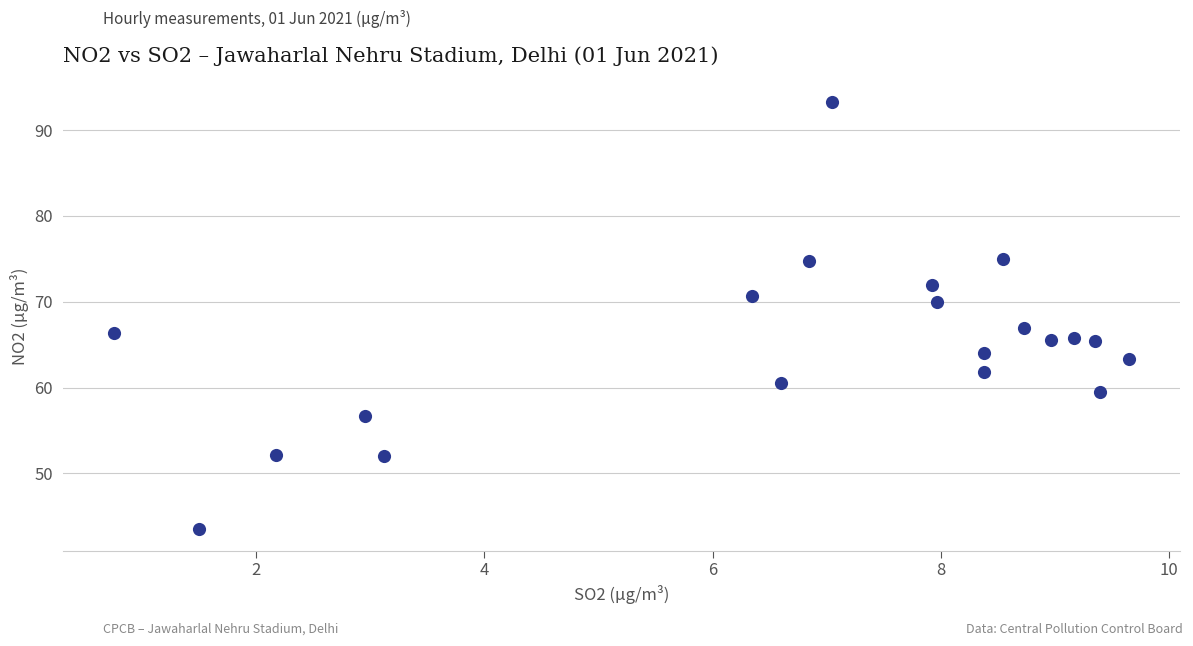

What is the range of Y values (max minus min)?

49.7